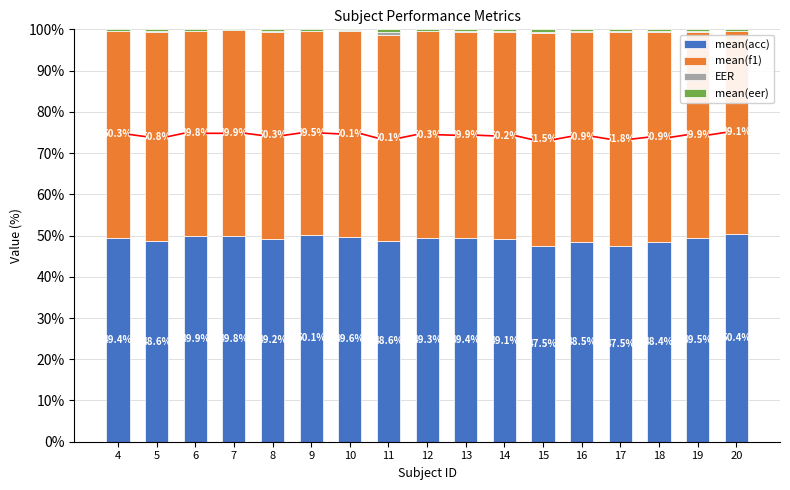

The value of mean(eer) at 14 is 0.4. True or false?

True